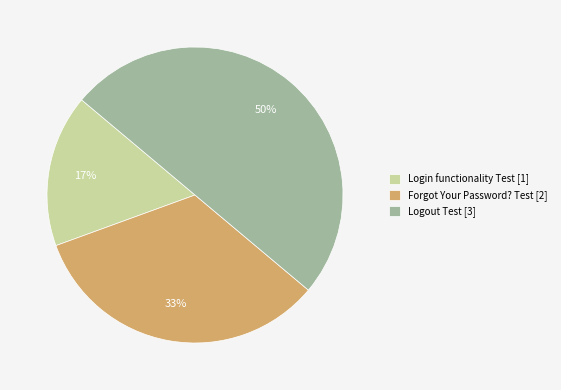

Combined, do Login functionality Test [1] and Logout Test [3] account for over 50%?

Yes